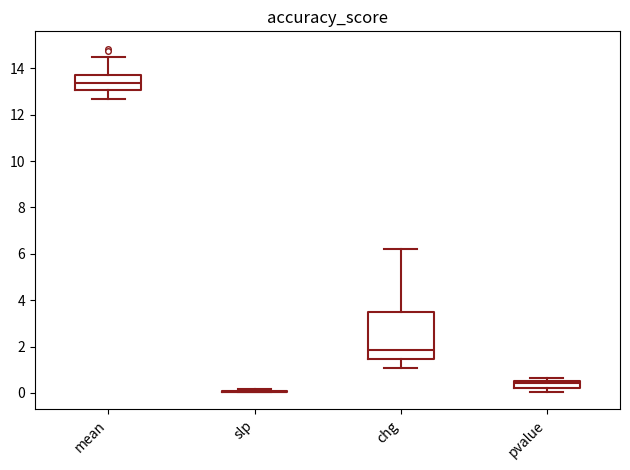

Where does the lower whisker of the box for chg end on the y-axis? The values are not printed on the chart, so give them approximately, as read against the axis.

1.0